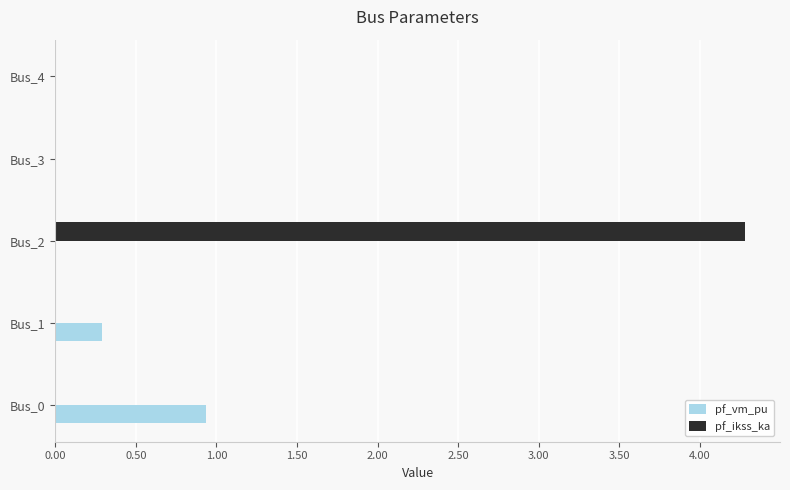

Read the pf_ikss_ka value at Bus_2.

4.3